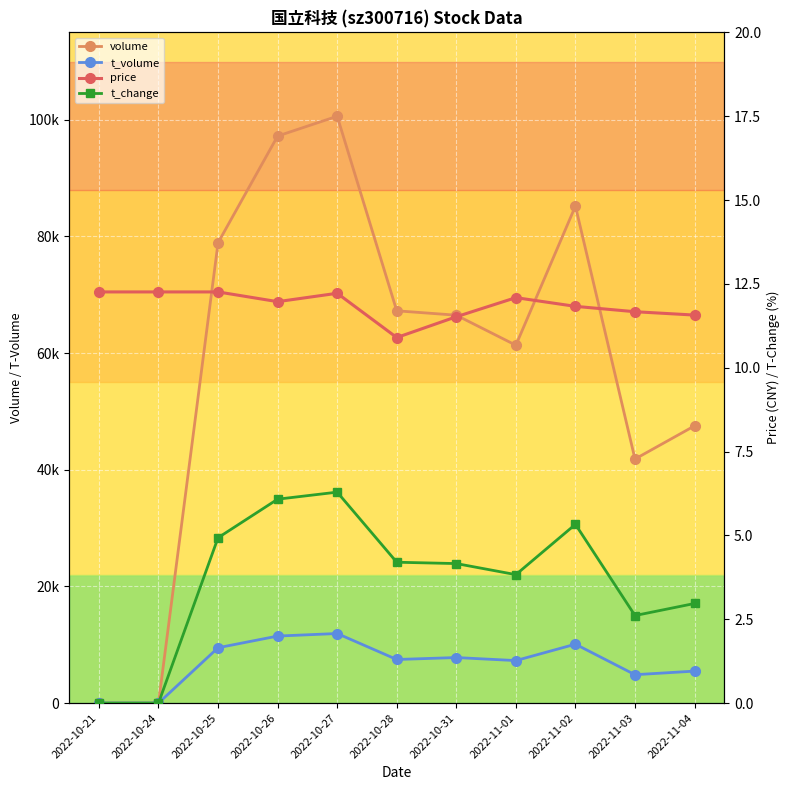

At 2022-11-02, list the series in order from largest to smallest.

volume, t_volume, price, t_change